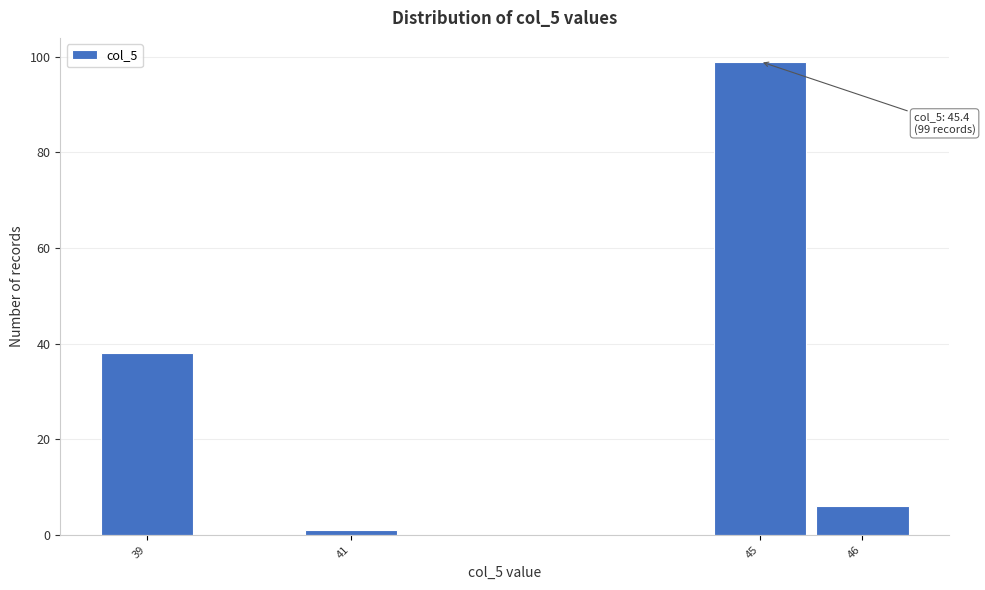

Reading left to right, what are all the values shown in this chart?

39=38	41=1	45=99	46=6